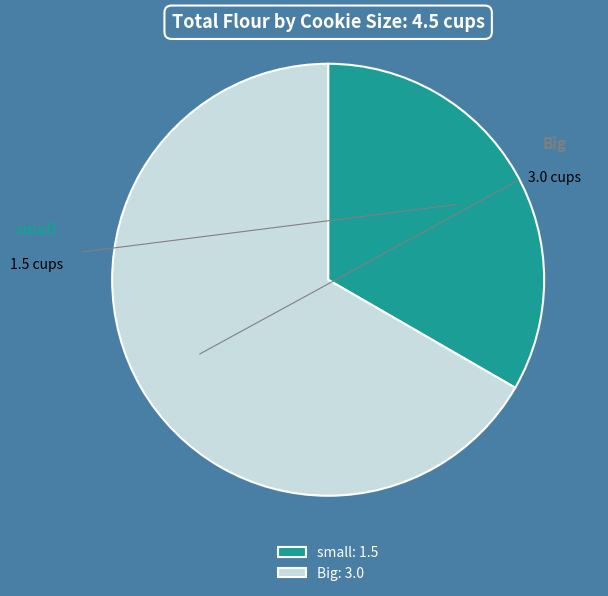

To the nearest percent, what portion does small represent?

33%